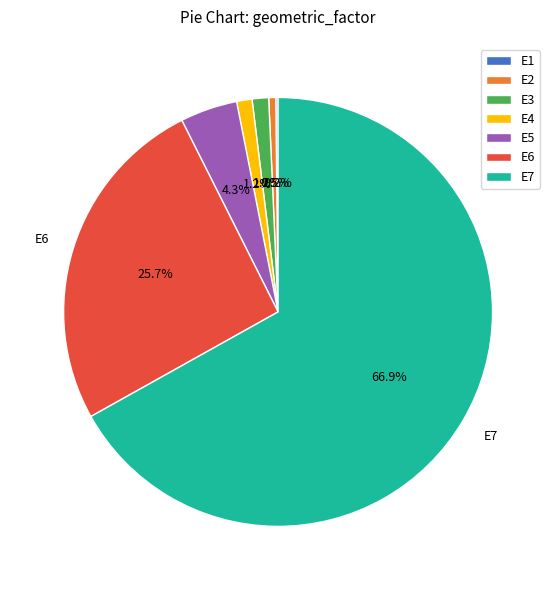

What percentage is NOT represented by E7?

33.1%